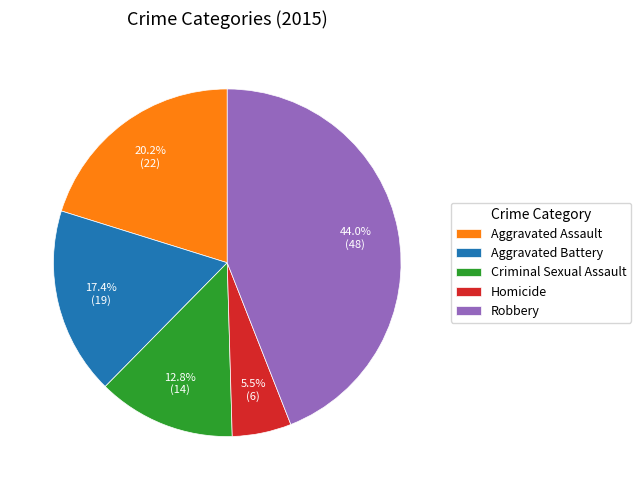

To the nearest percent, what is the average slice percentage?

20%